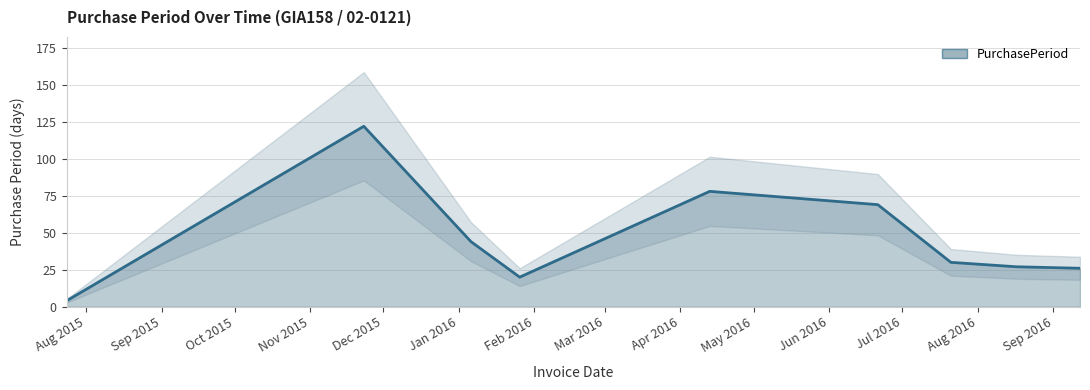

Where is the first local maximum?

2015-11-23